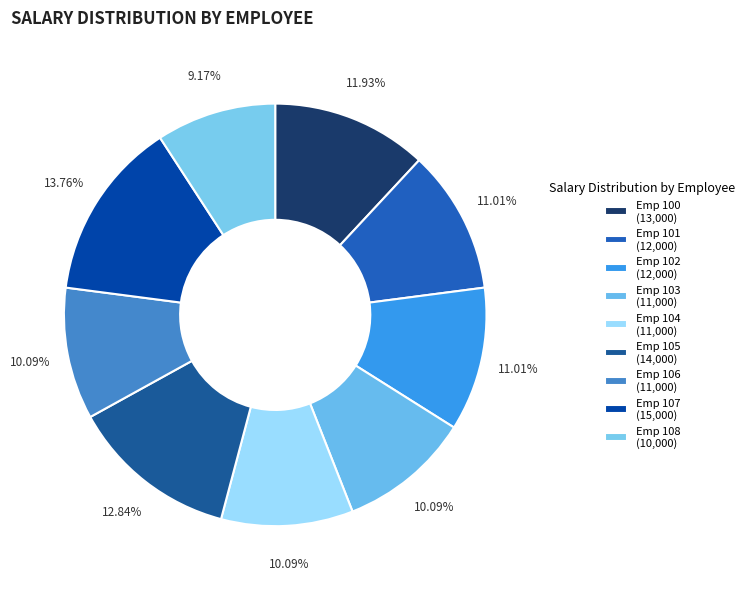

What is the smallest slice in the pie chart?

Emp 108